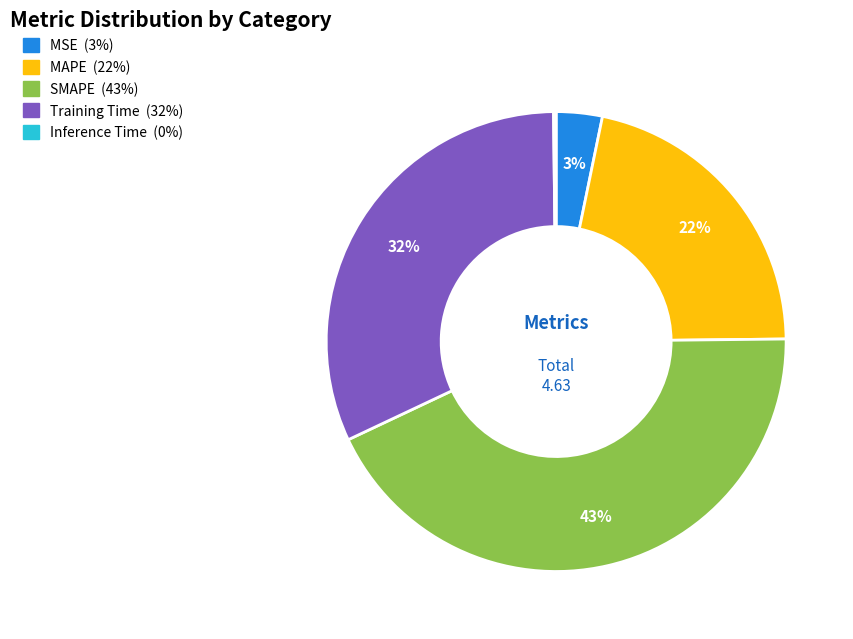

To the nearest percent, what is the combined percentage of MAPE and MSE?

25%